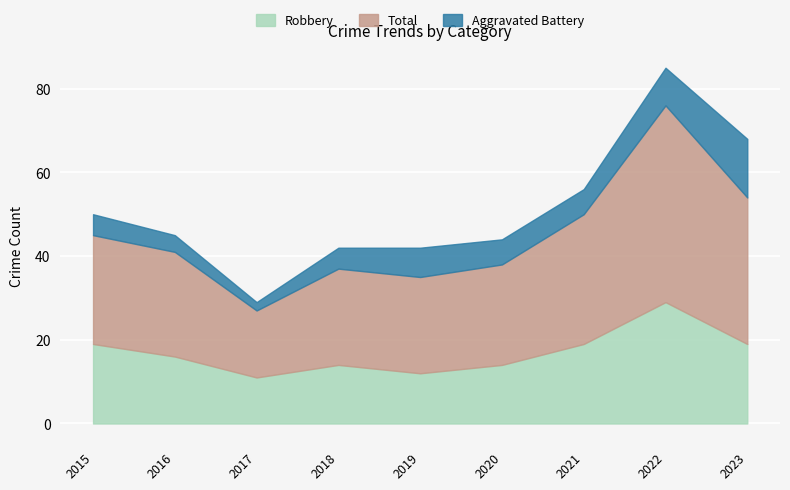

Which series has the largest total across all categories?

Total